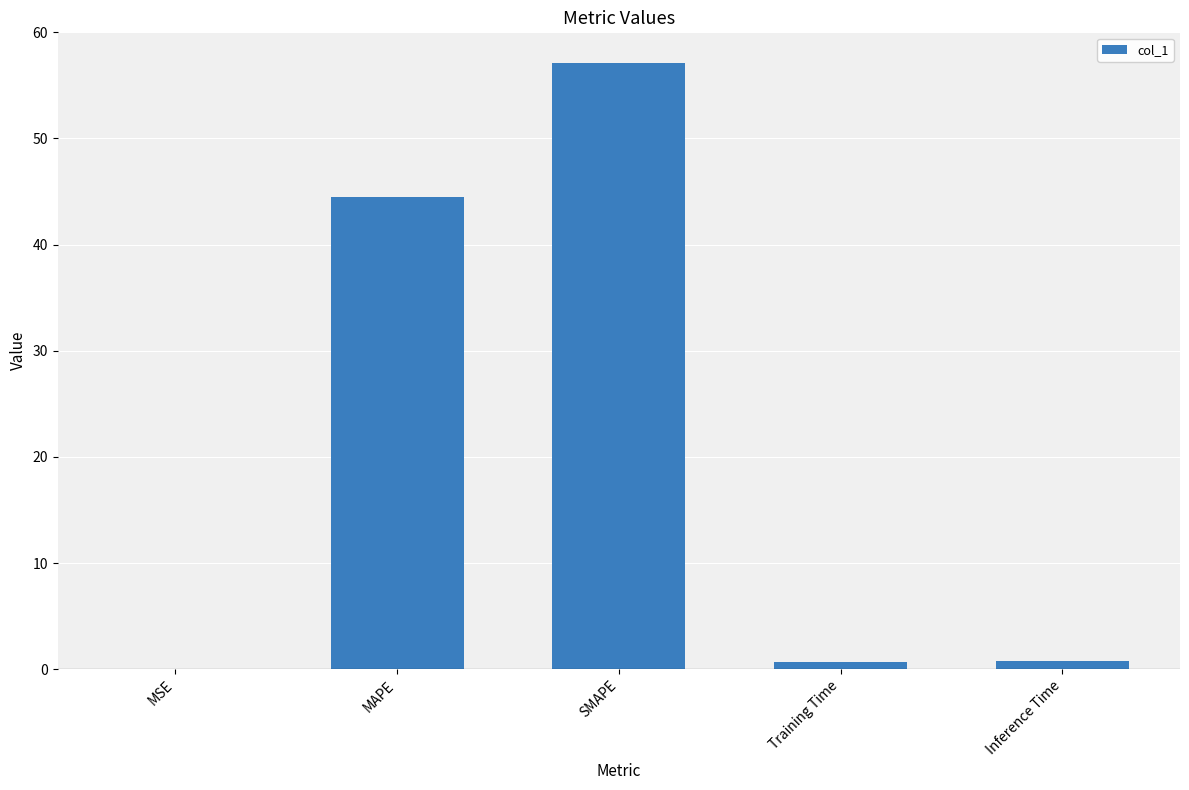

True or false: the data shows 73.7 at MAPE.

False